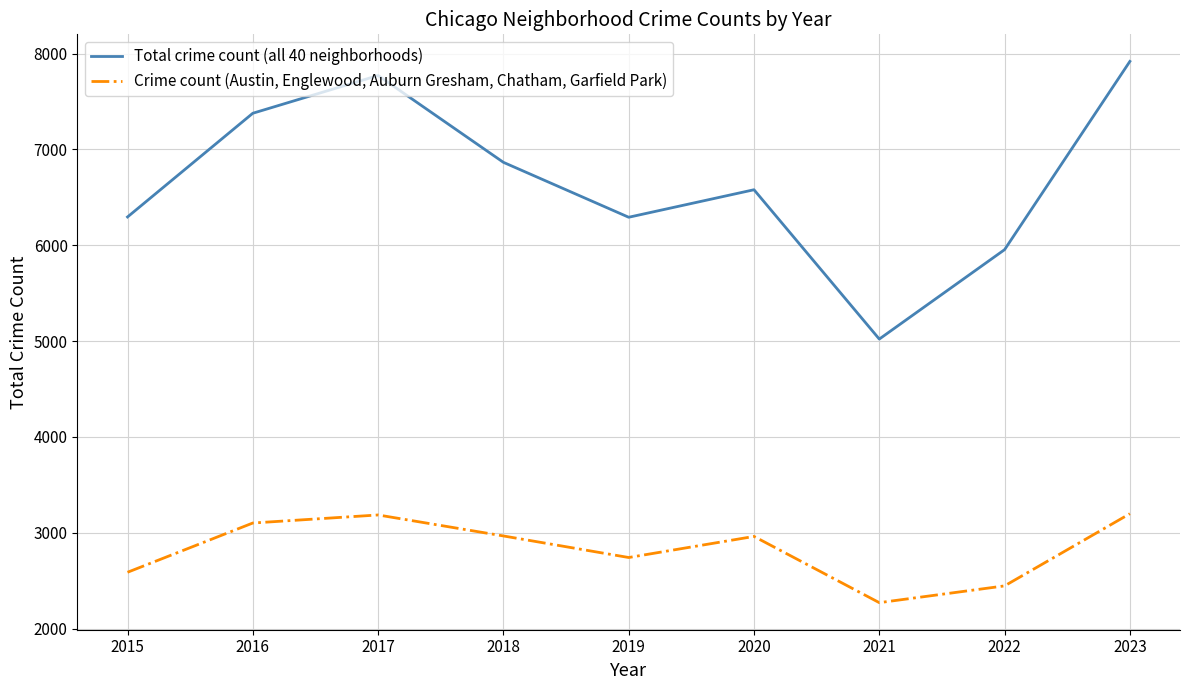

At which label does Crime count (Austin, Englewood, Auburn Gresham, Chatham, Garfield Park) reach its minimum?

2021